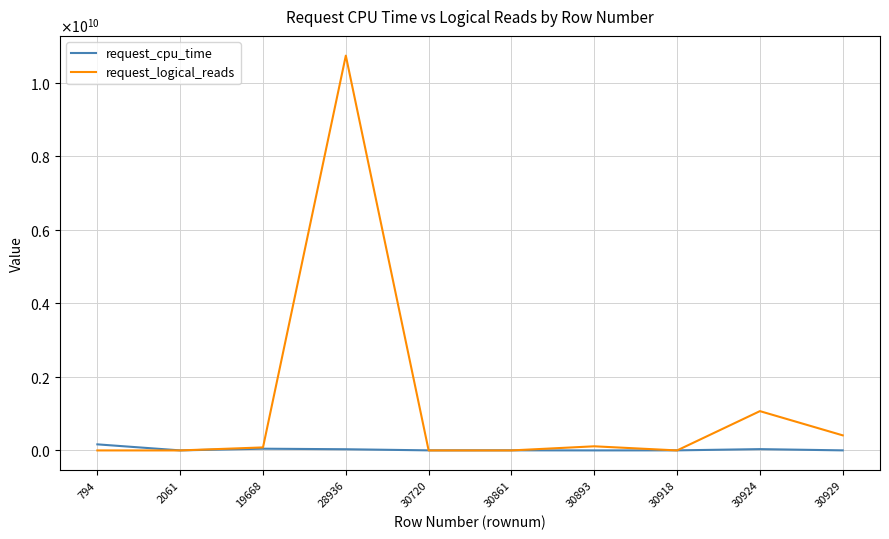

Which series has the largest range (max minus min)?

request_logical_reads